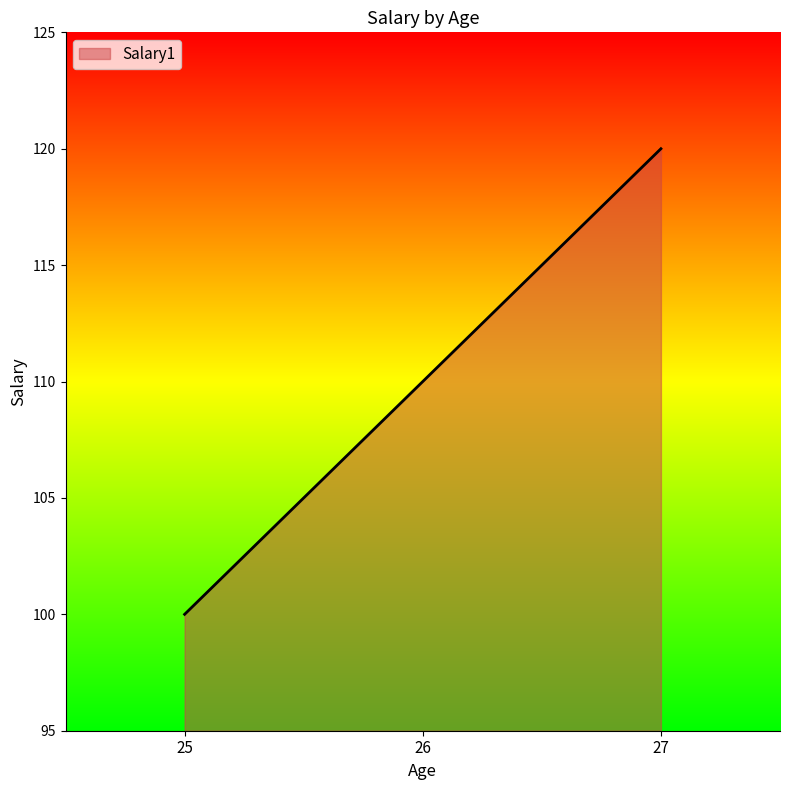

Which category has the highest value across all series?

27